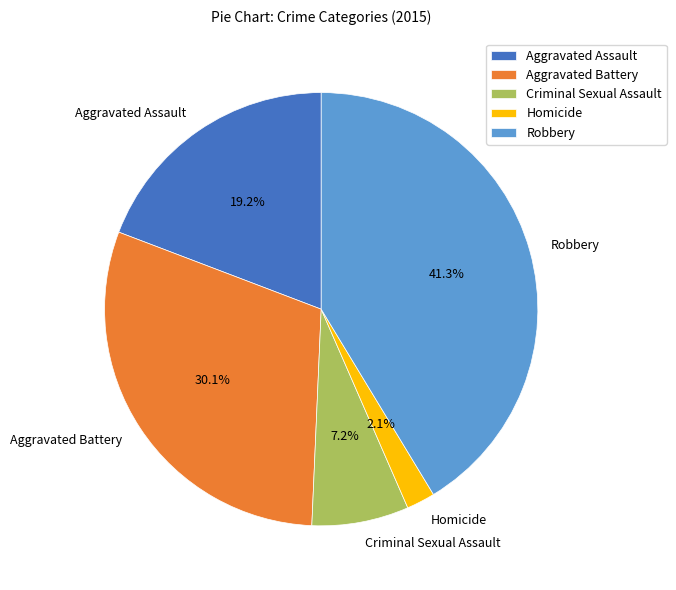

Which slice is the smallest?

Homicide